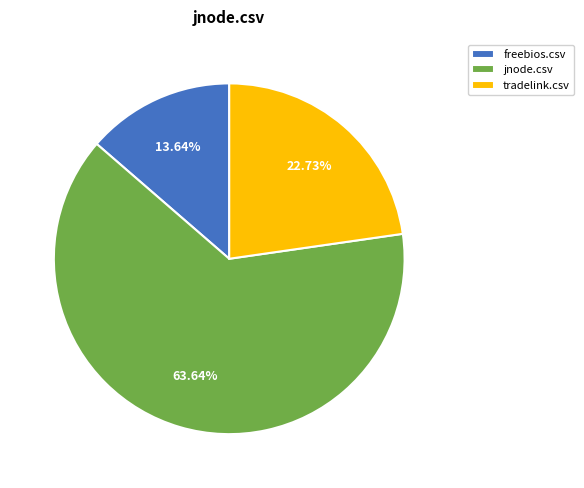

Which category has the biggest portion of the pie?

jnode.csv